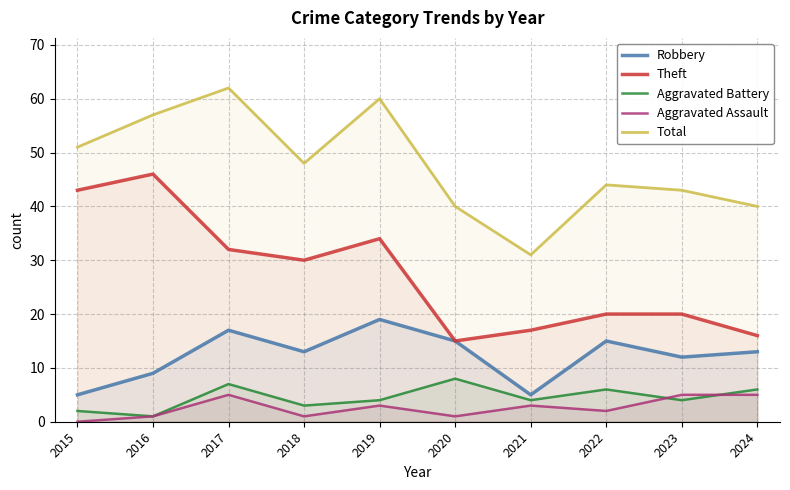

How many lines are shown in the chart?

5